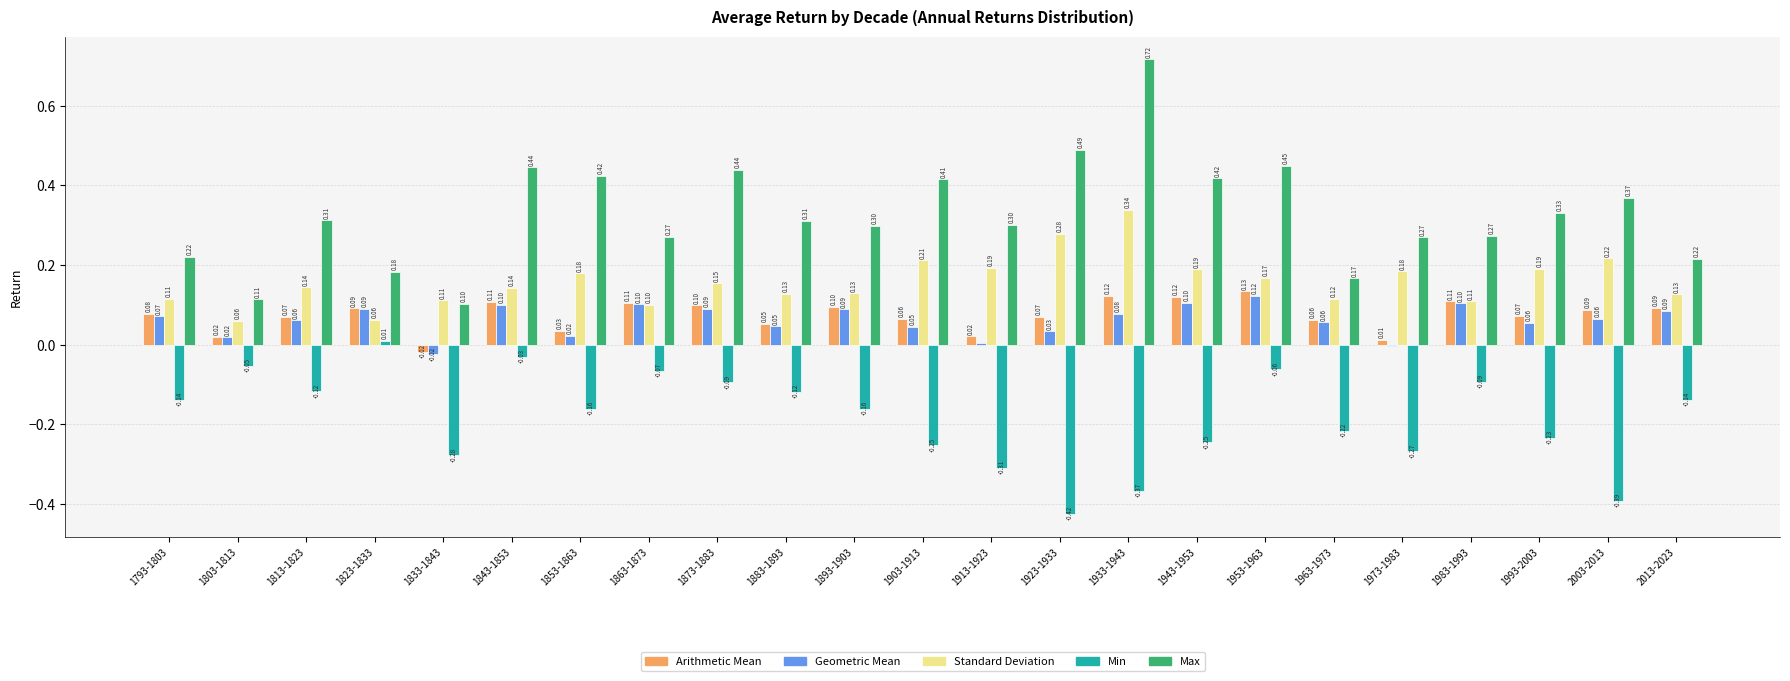

What is the sum of all Min values?

-4.2